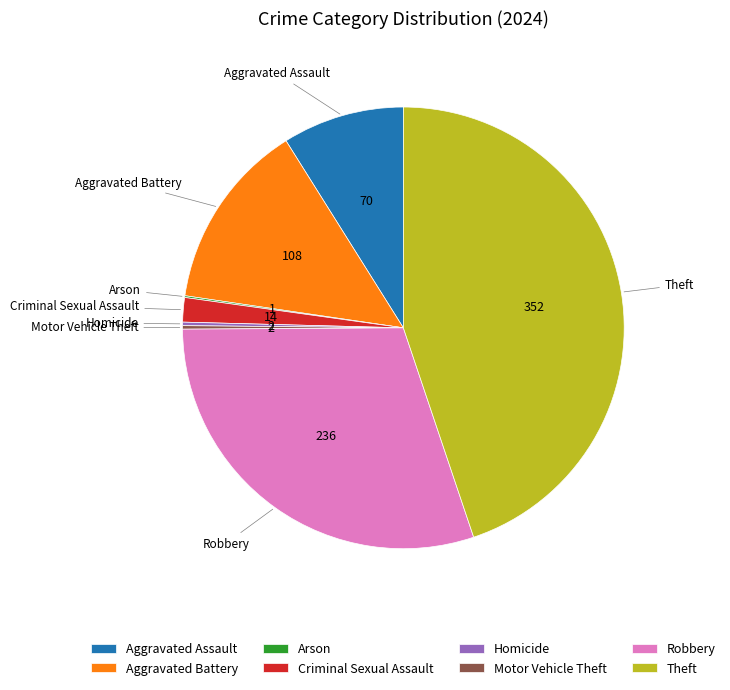

The Theft slice represents 45% of the pie. True or false?

True